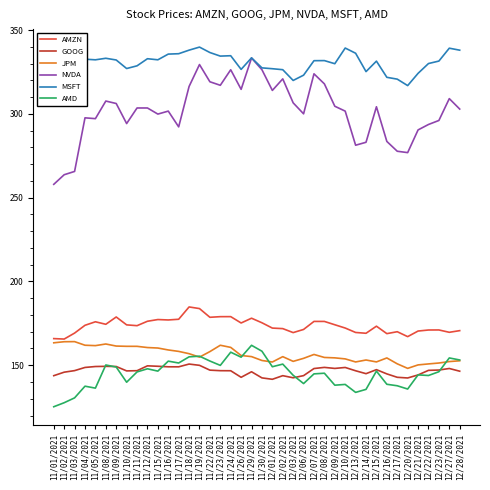

True or false: MSFT and JPM cross at least once.

False